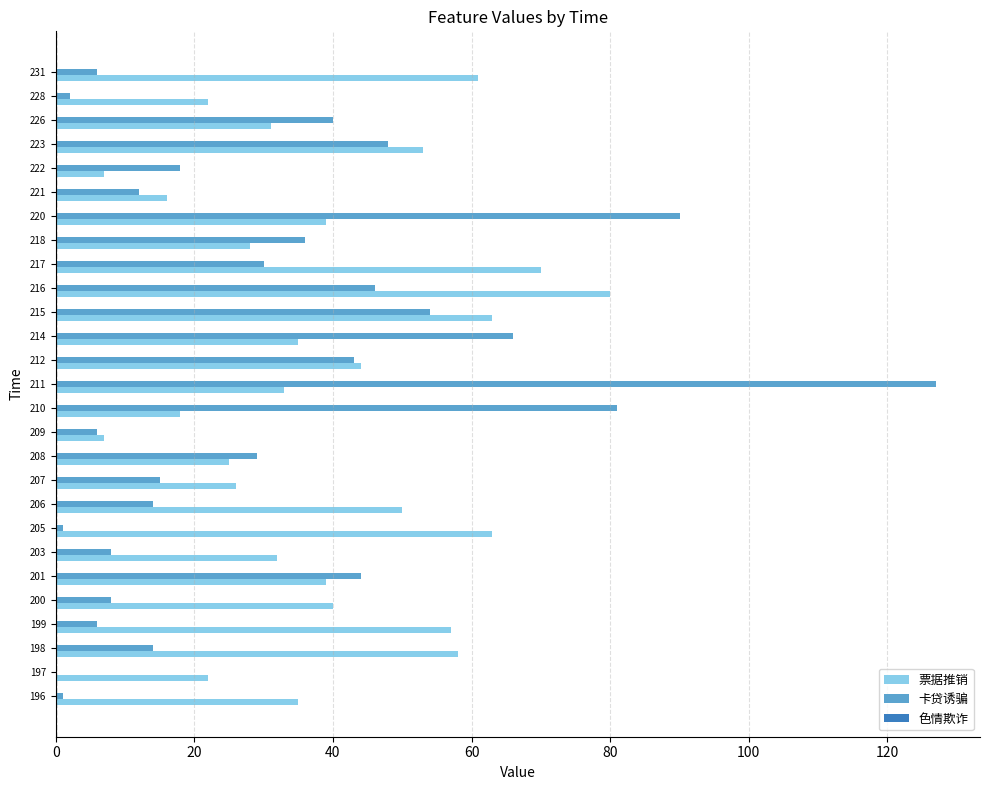

Is it true that 卡贷诱骗 equals 46 at 216?

True